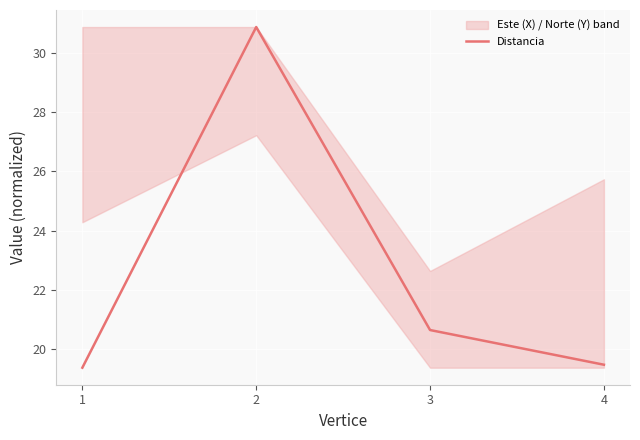

Between 3 and 2, which is larger?

2